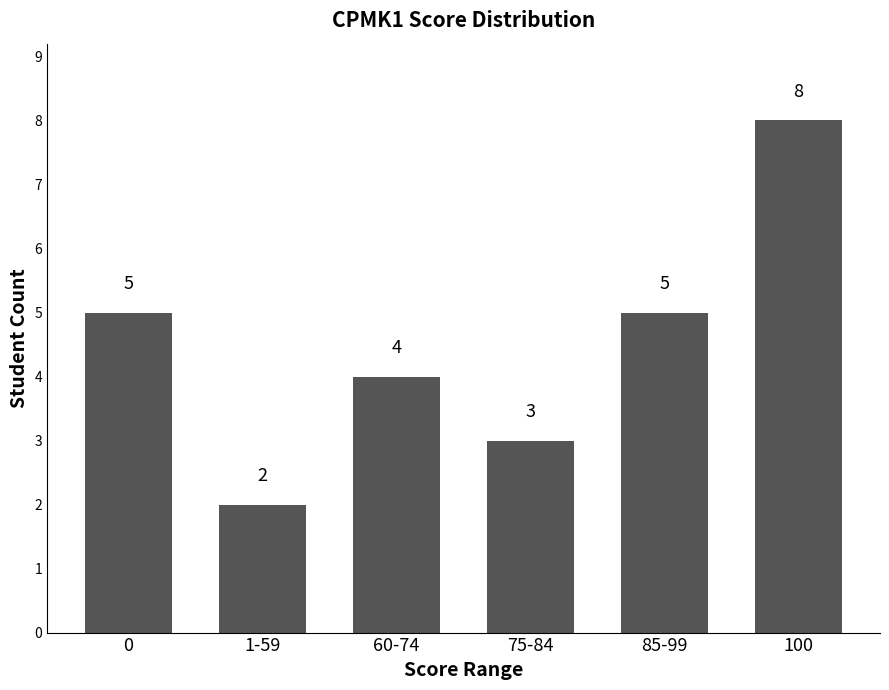

The value at 75-84 is 3. True or false?

True